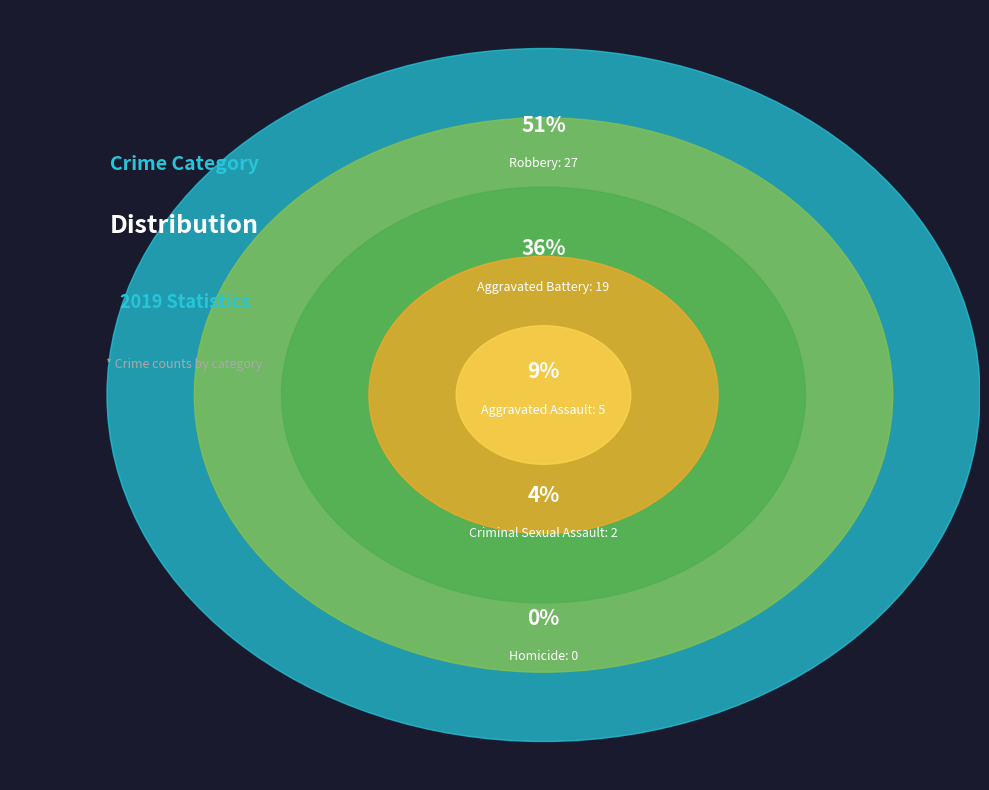

To the nearest percent, what portion does Aggravated Assault represent?

9%